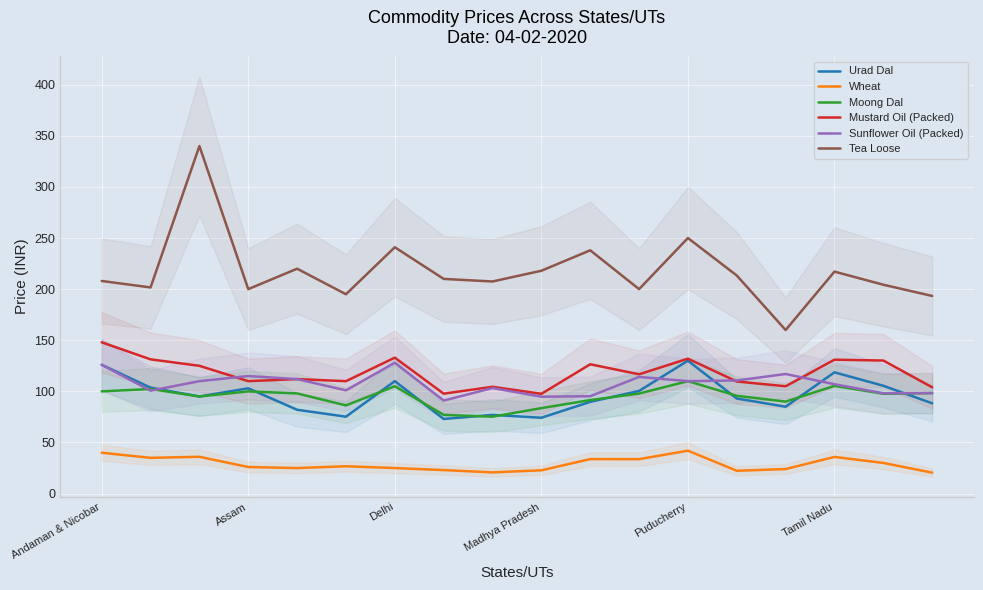

What is the difference between the maximum and minimum values in the Wheat series?

21.5